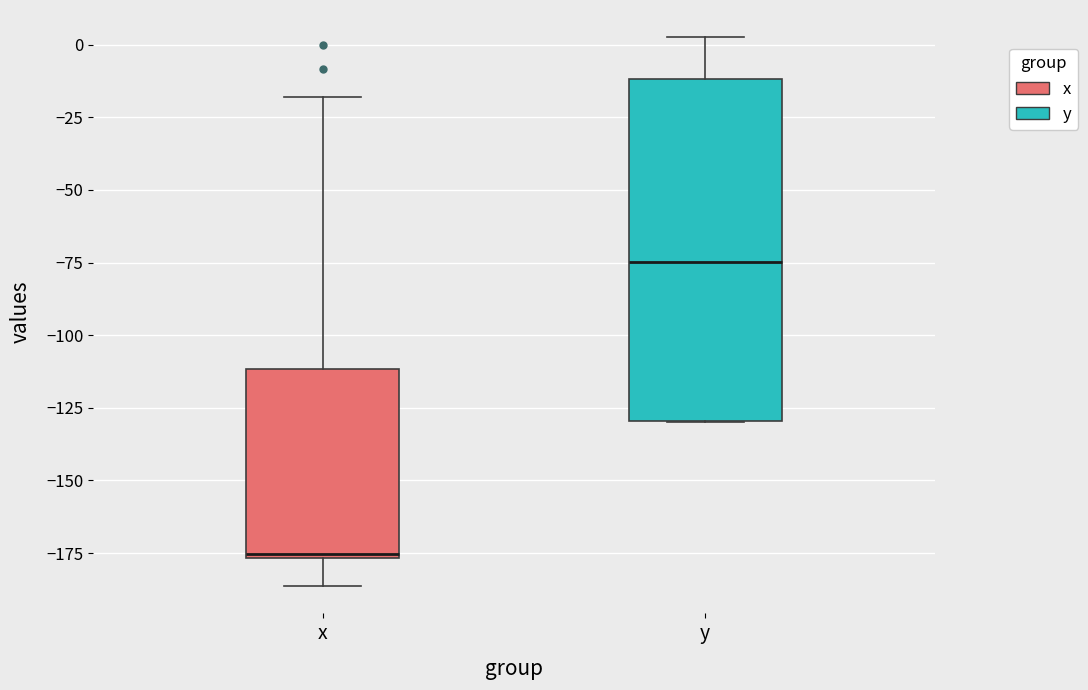

Reading left to right, read every box against the y-axis: the position of its median line, the range the box covers, and the ends of its whiskers. The values are not printed on the chart, so give them approximately, as read against the axis.

x: median -175, box -175 to -110, whiskers -185 to -20
y: median -75, box -130 to -10, whiskers -130 to 5